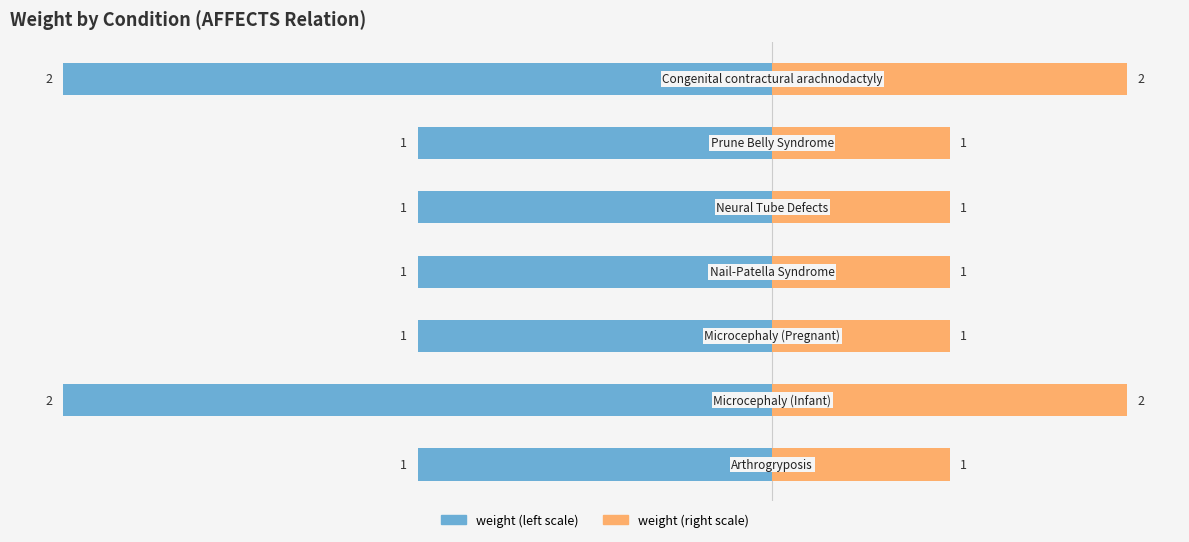

How many bars are there in each group?

2